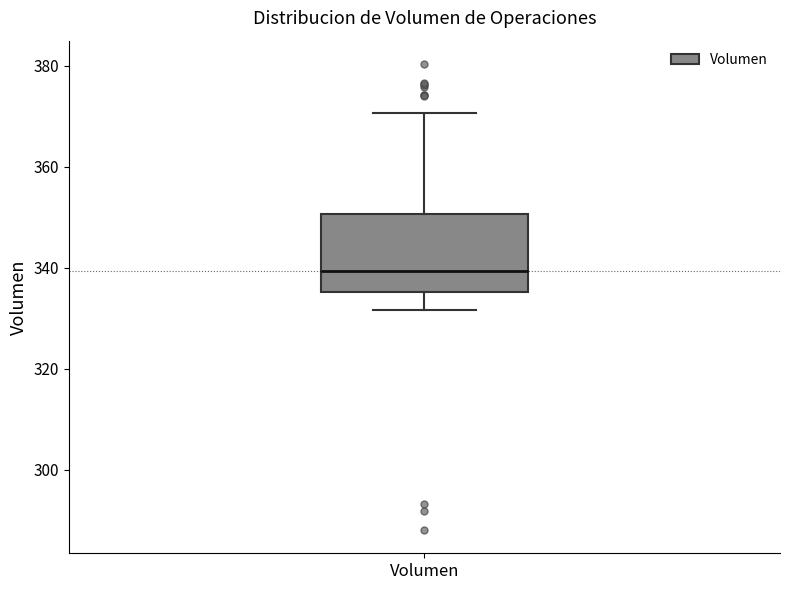

Transcribe this box plot: give where the median line is, the range the box spans, and where the two whiskers end, as read against the y-axis. The values are not printed on the chart, so give them approximately, as read against the axis.

median 340, box 336 to 350, whiskers 332 to 370